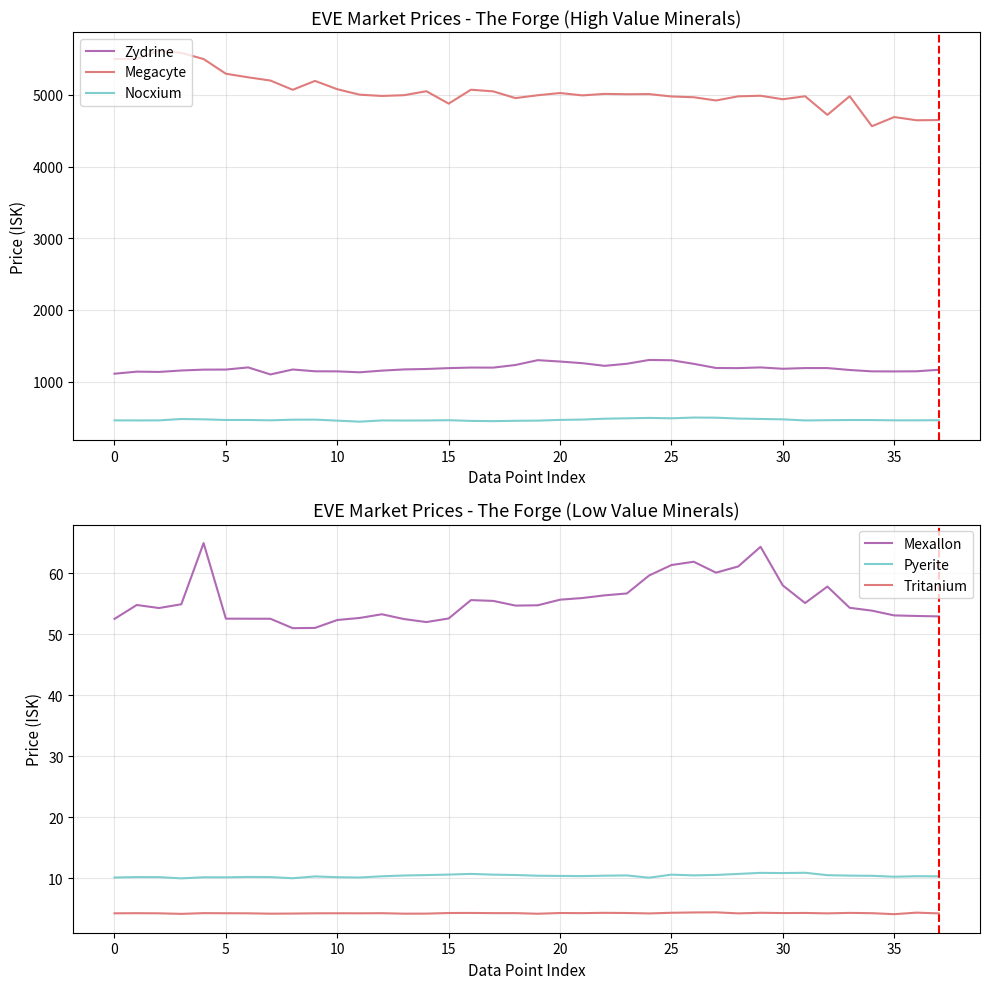

How many interior local valleys does the Mexallon series have?

6